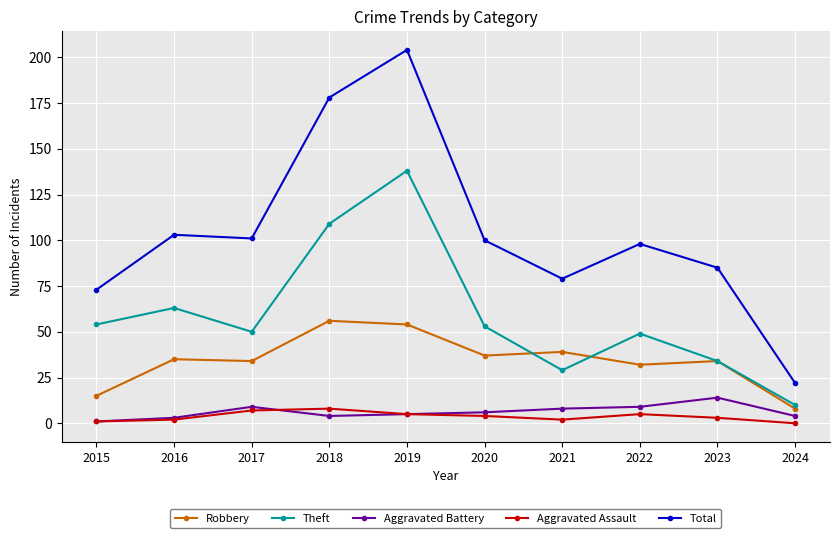

How many lines are shown in the chart?

5